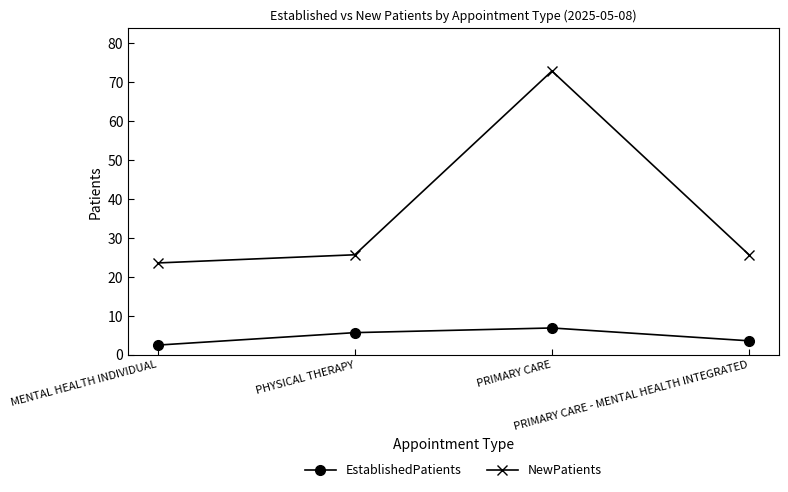

What is the maximum value shown in the chart?

72.9